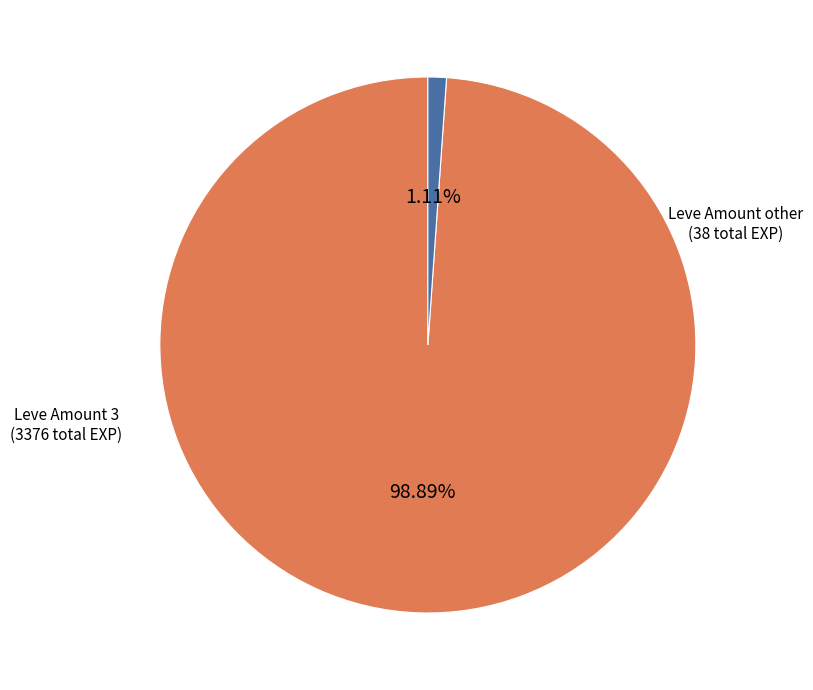

Which has a higher value, Leve Amount 3 or Leve Amount other?

Leve Amount 3